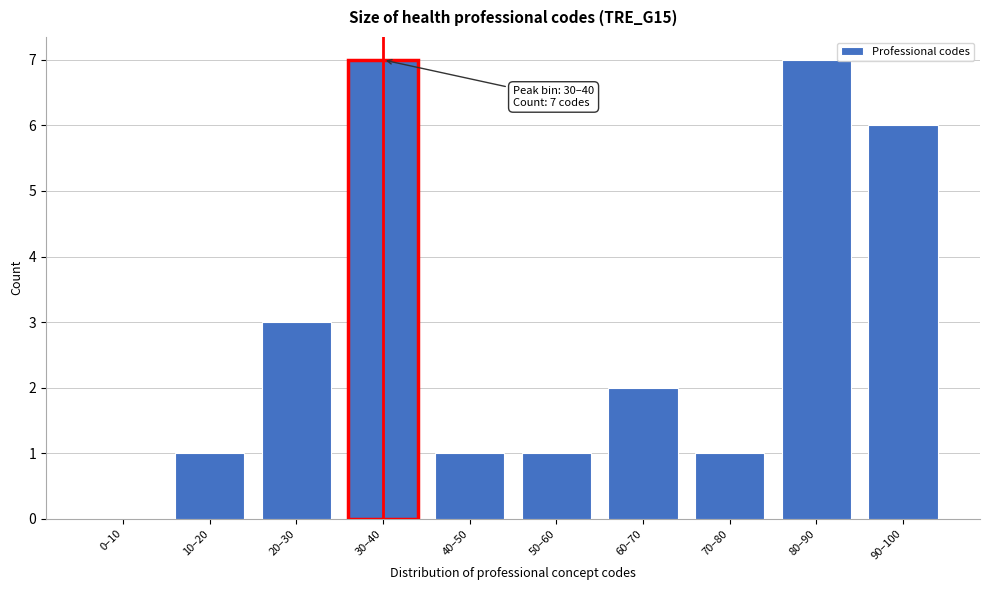

Reading right to left, what are all the values shown in this chart?

90–100=6	80–90=7	70–80=1	60–70=2	50–60=1	40–50=1	30–40=7	20–30=3	10–20=1	0–10=0